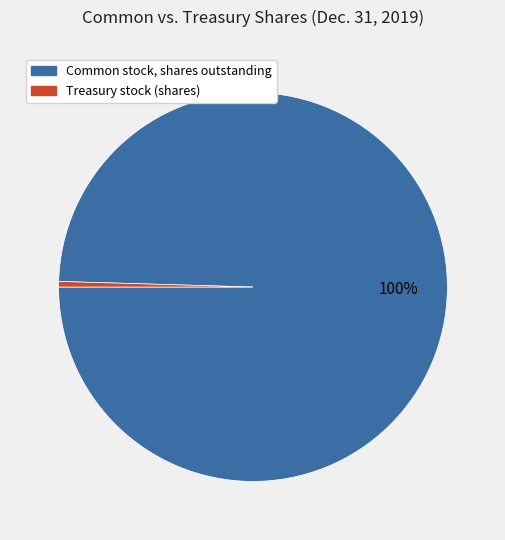

Combined, do Common stock, shares outstanding and Treasury stock (shares) account for over 50%?

Yes